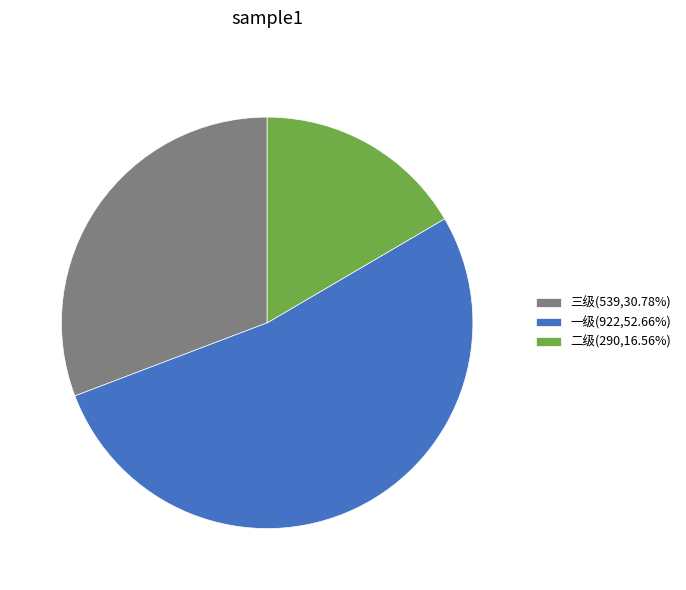

What is the ratio of the value at 一级 to the value at 三级?

1.7